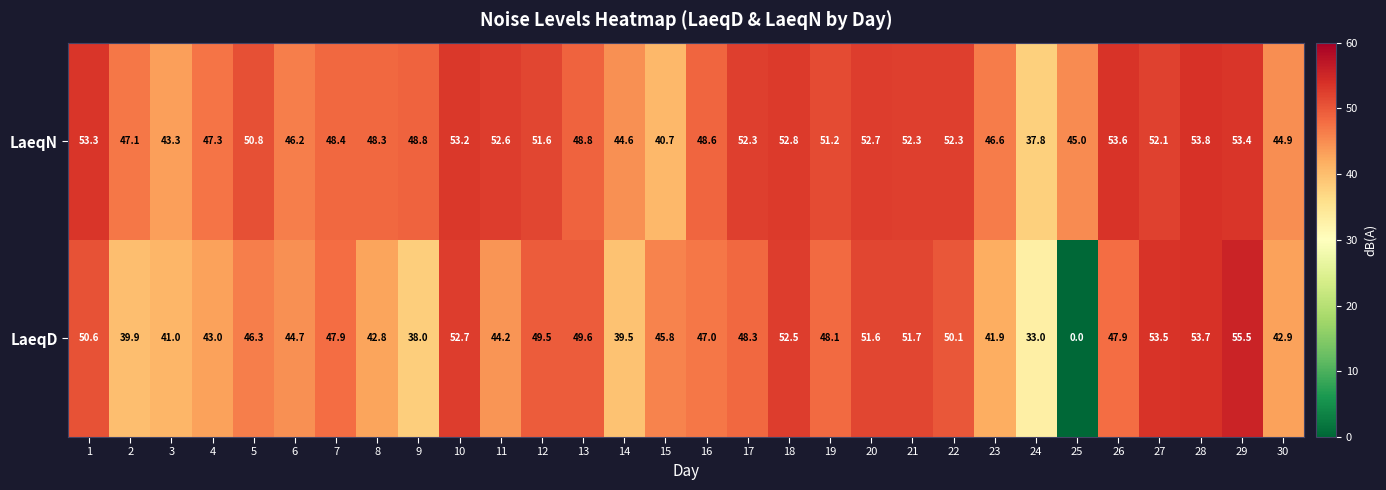

At 5, list the series in order from smallest to largest.

LaeqD, LaeqN